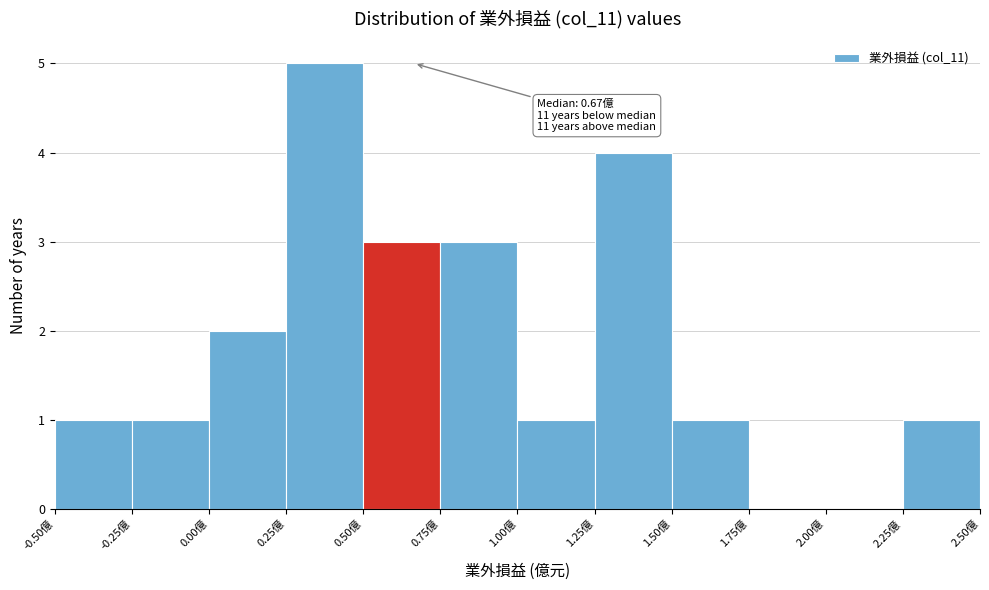

Which range on the x-axis has the tallest bar?

0.25 to 0.50